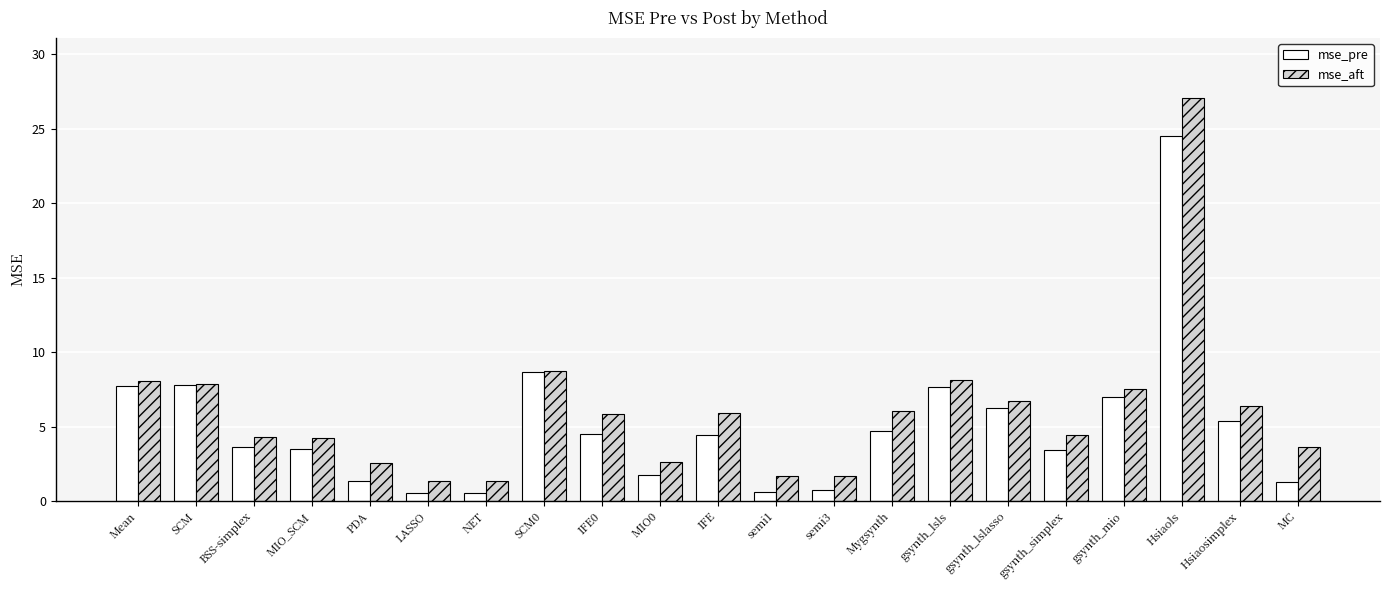

What is the difference between the maximum and minimum values in the mse_pre series?

24.0